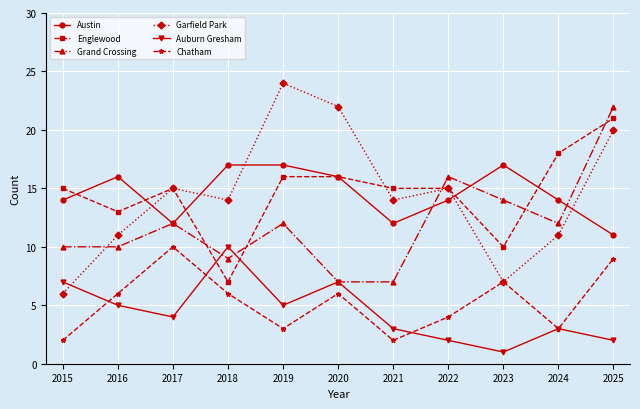

What is the value of the Englewood point at the 5th from the left?

16